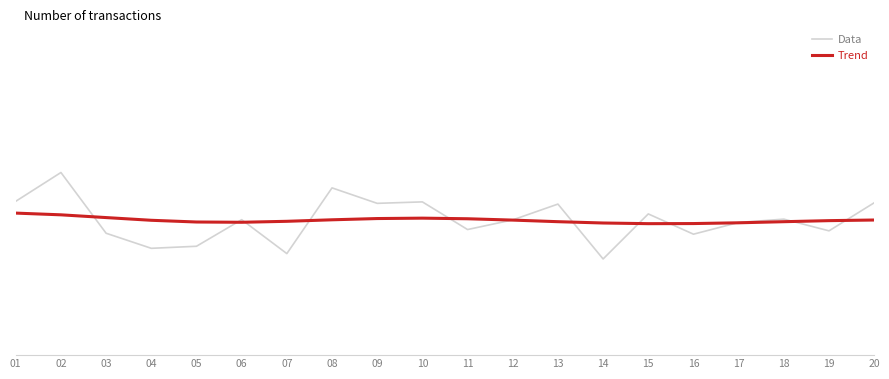

What is the value of the Data point at the 4th from the left?

4.3